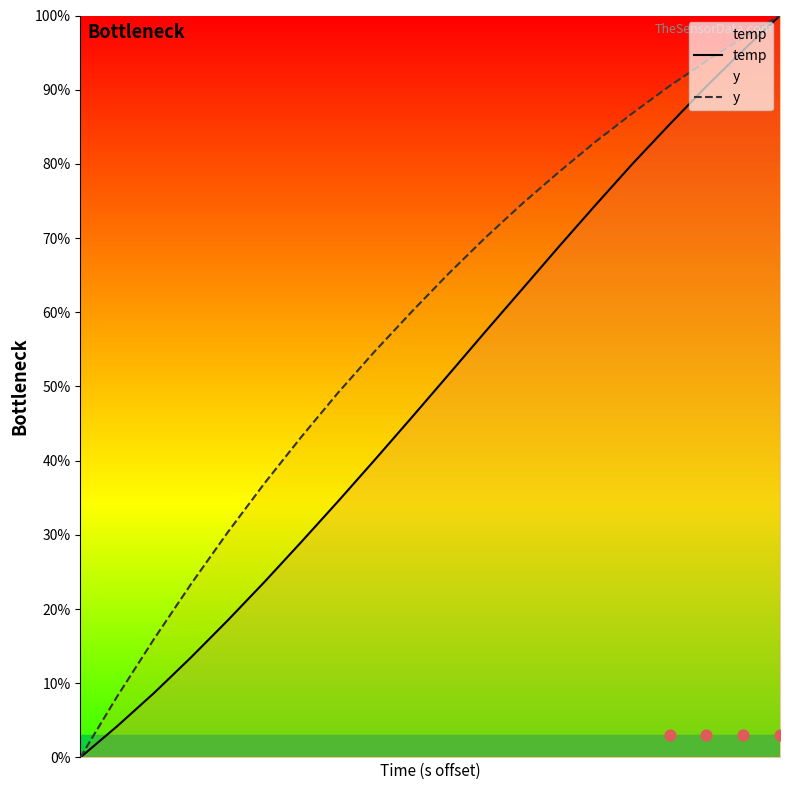

What is the maximum value for y?

100.0